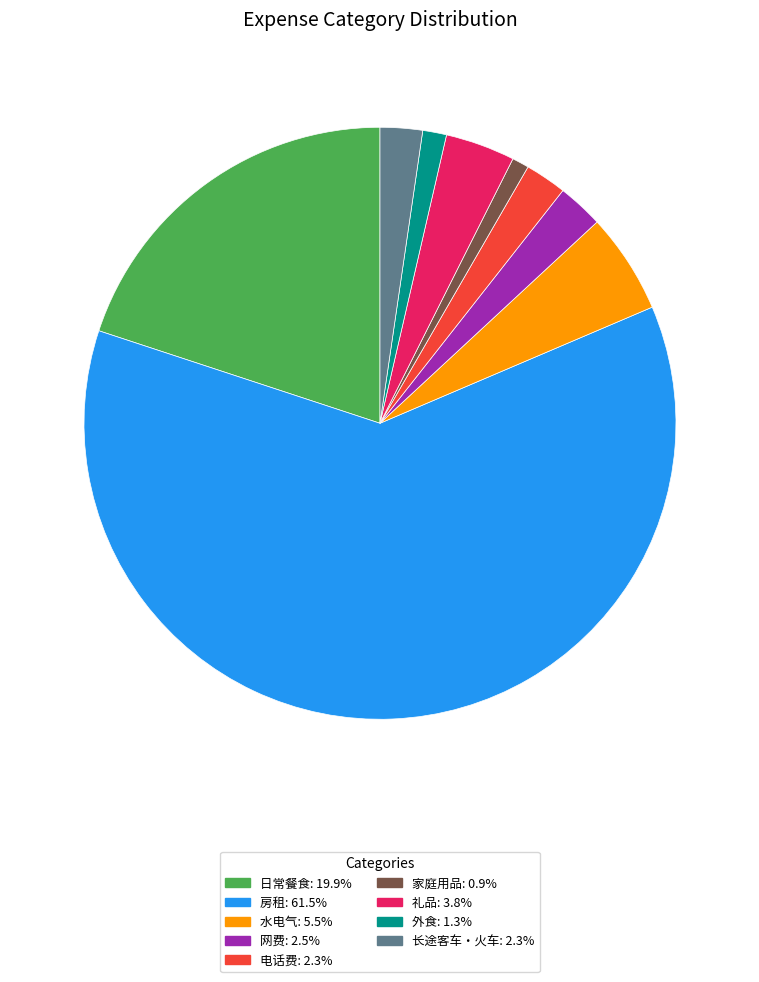

Do 水电气 and 长途客车・火车 together represent more than half of the pie?

No